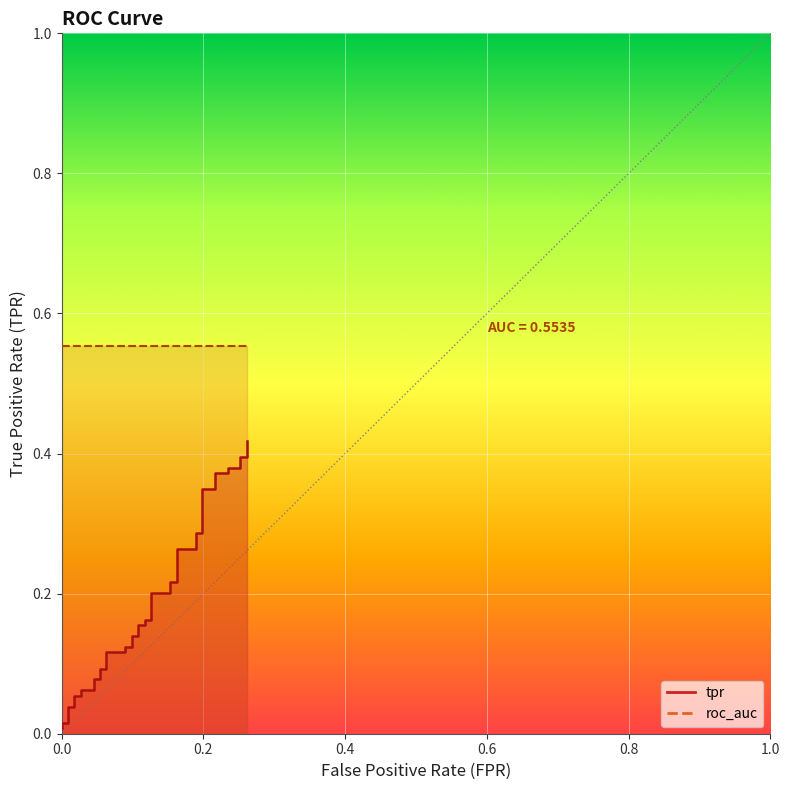

Between 34 and 18, which is larger?

34